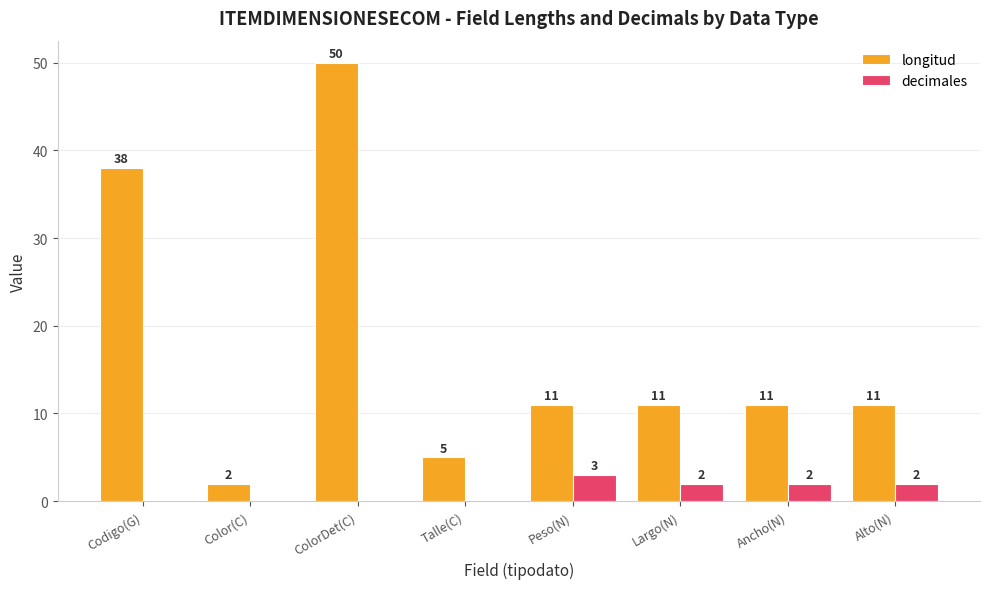

Reading right to left, extract all data points from this chart.

longitud: 11	11	11	11	5	50	2	38
decimales: 2	2	2	3	0	0	0	0